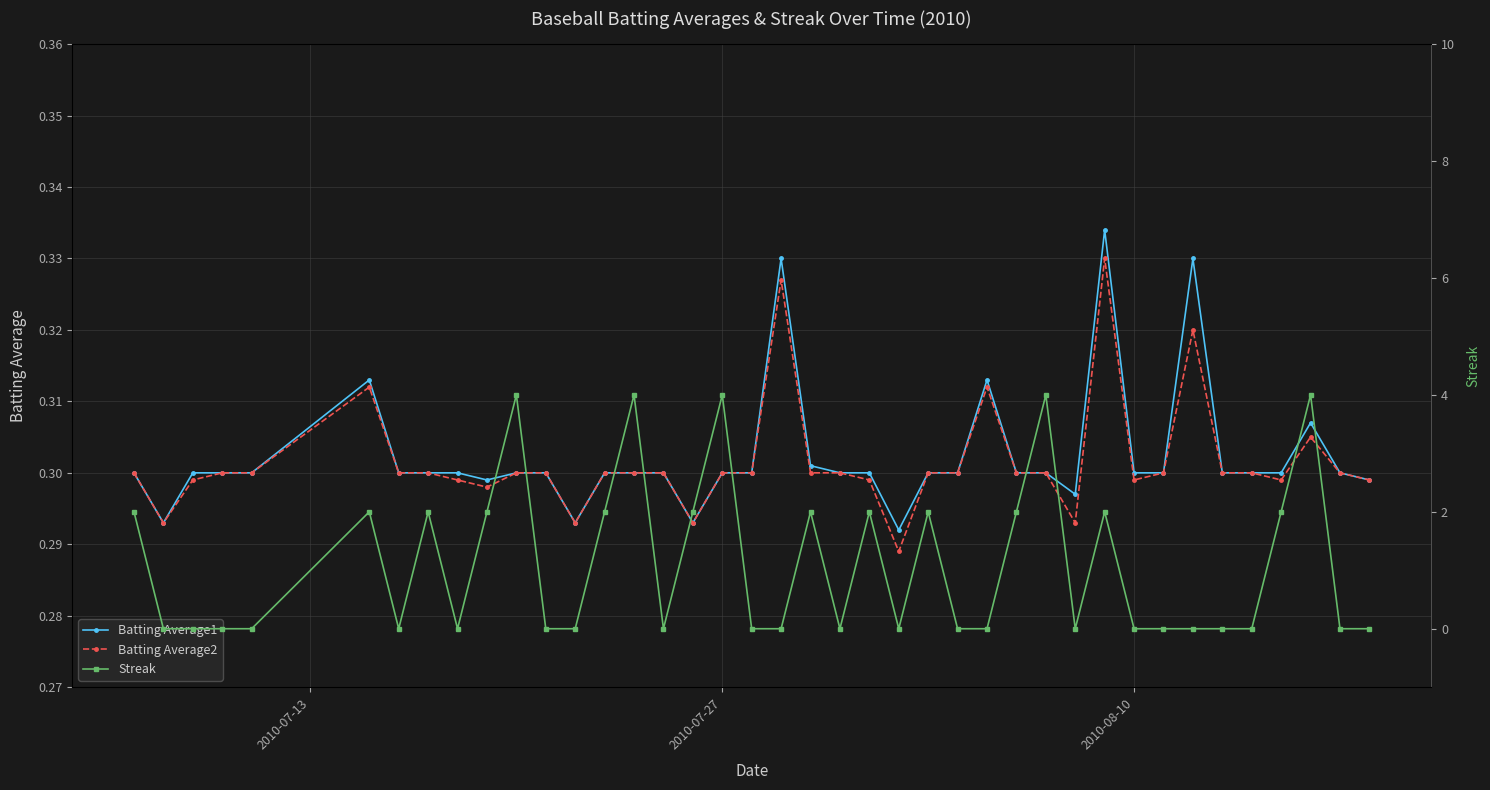

How many Batting Average2 values are between 0 and 1?

40